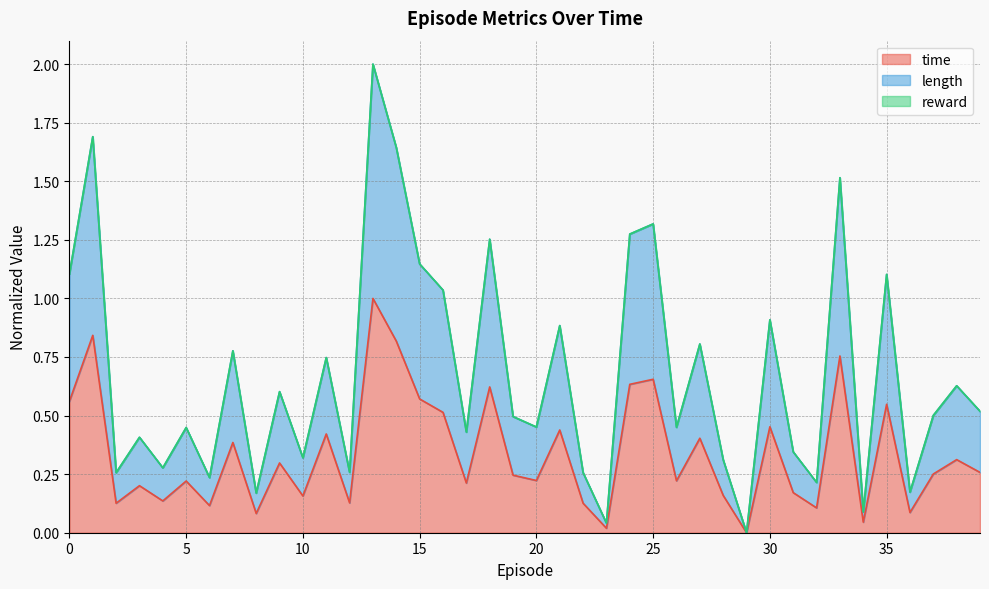

List the labels in order of length value, smallest first.

29, 23, 34, 8, 36, 32, 6, 2, 22, 12, 4, 28, 10, 31, 3, 17, 5, 26, 20, 19, 37, 39, 9, 38, 11, 7, 27, 21, 30, 16, 35, 0, 15, 18, 24, 25, 33, 14, 1, 13